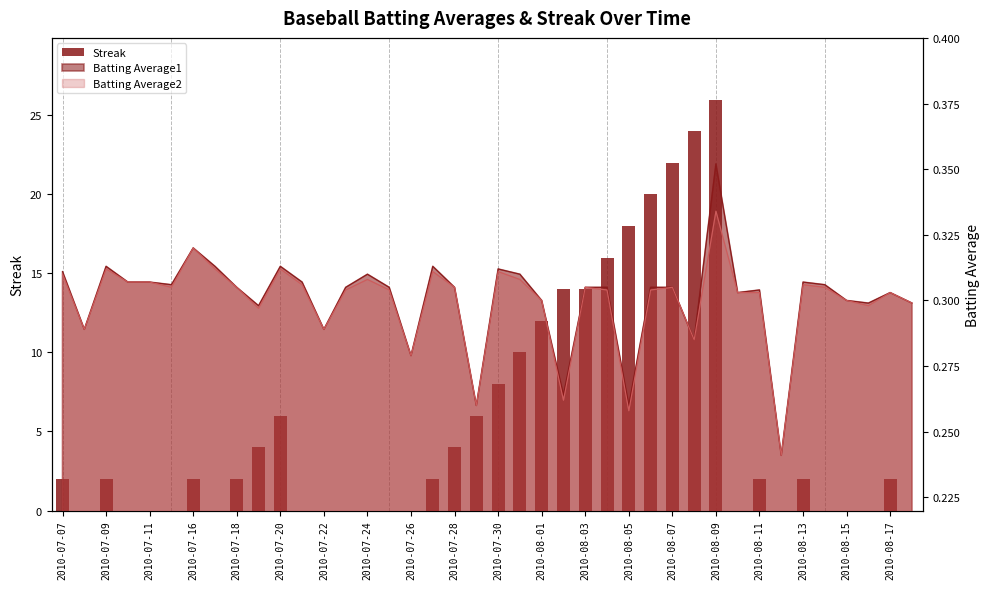

How many data points are above 2?

15